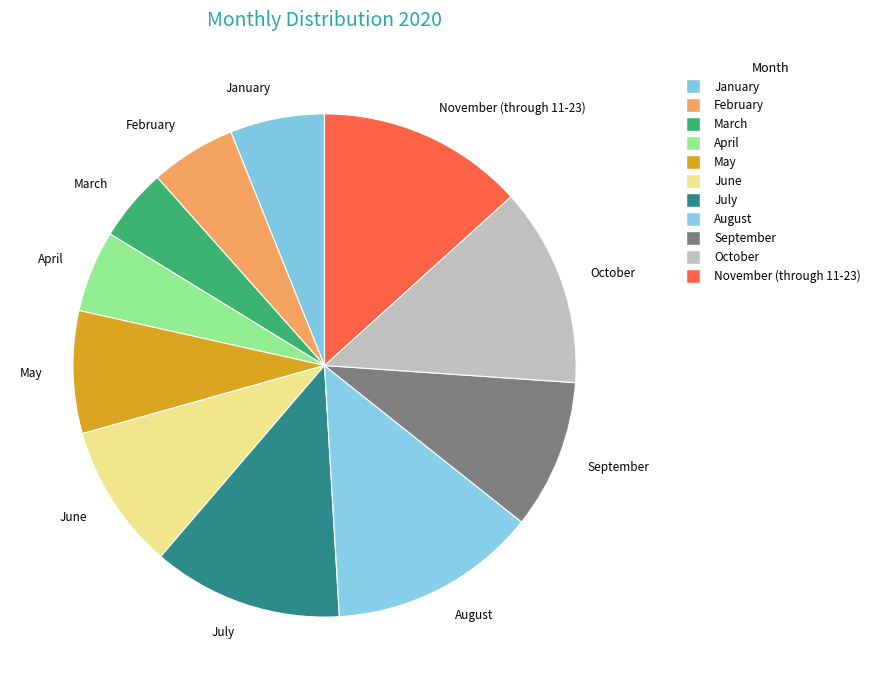

Is it true that September is 20% of the pie?

False